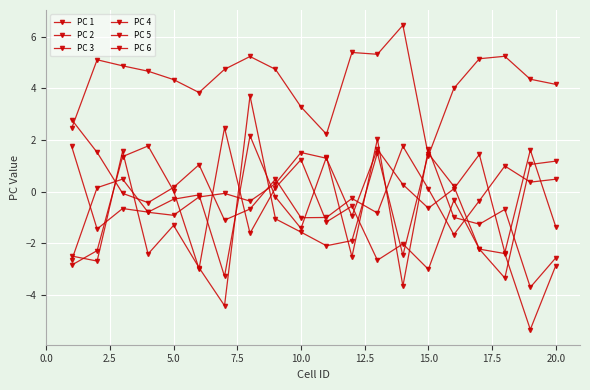

What is the average value of the PC 6 series?

-0.7